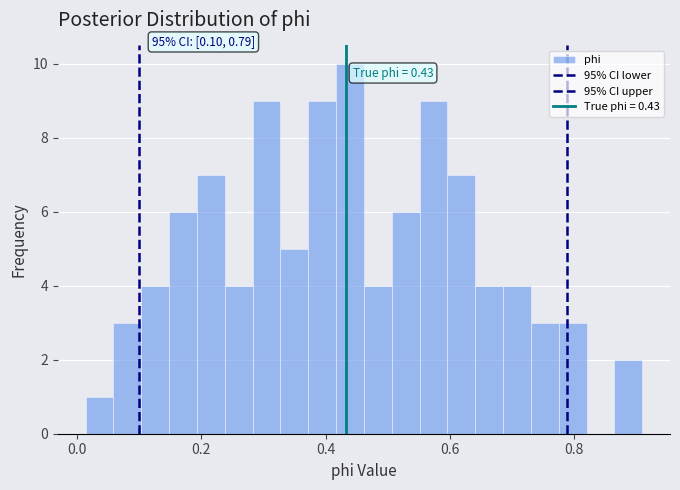

Read against the x-axis, roughly where is the centre of the tallest bar?

0.44